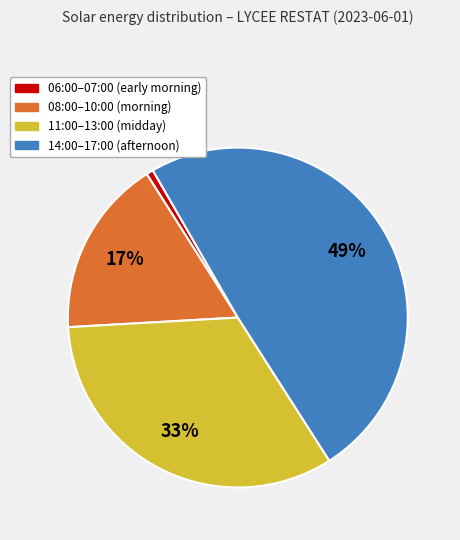

Is there a majority slice in this chart?

No